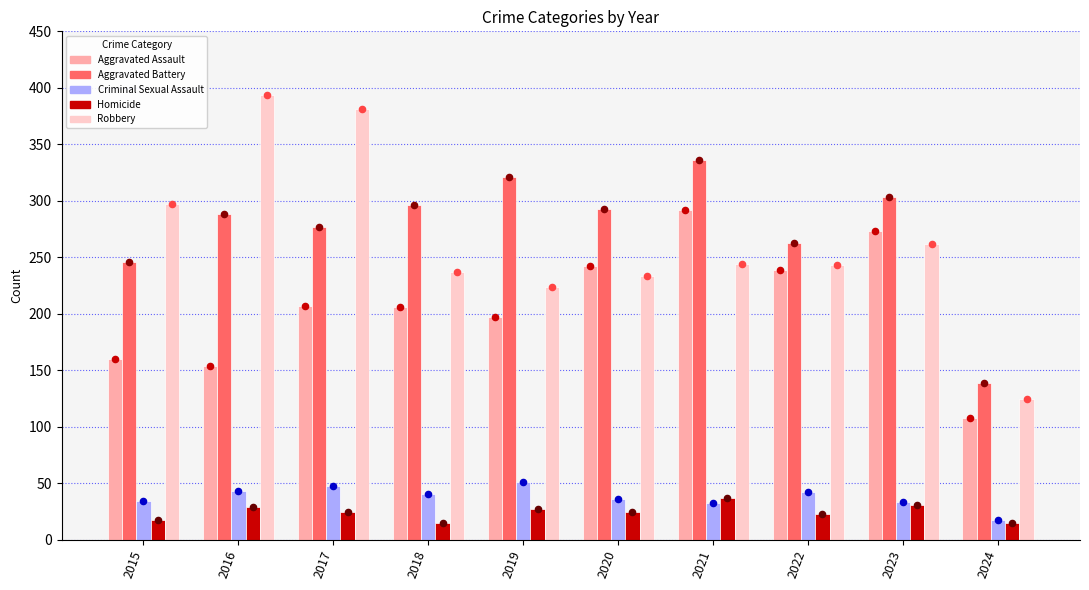

What is the total value across all series at 2020?

828